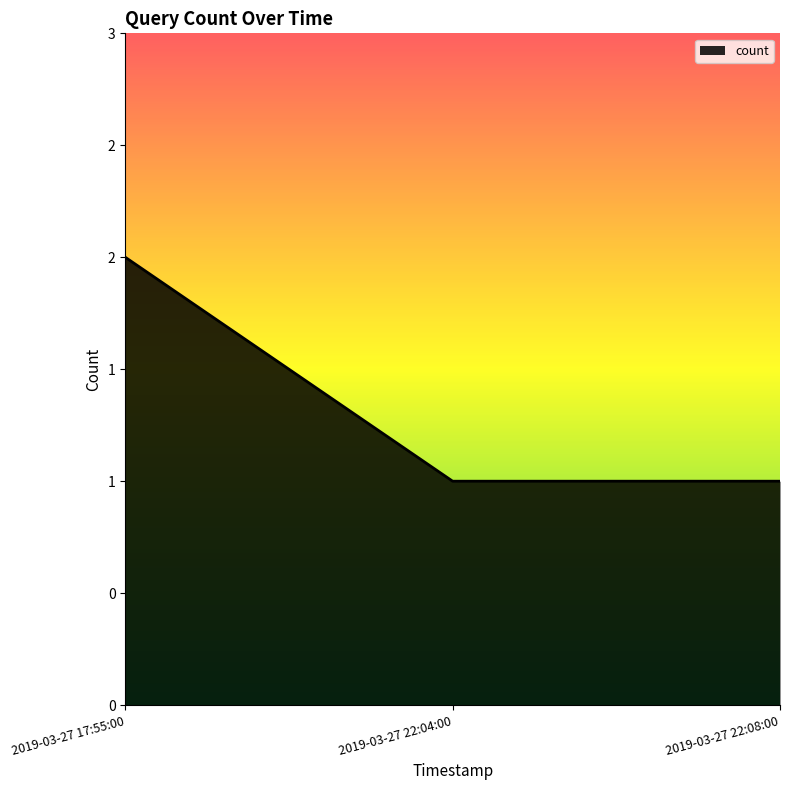

What is the label of the 3rd point from the left?

2019-03-27 22:08:00